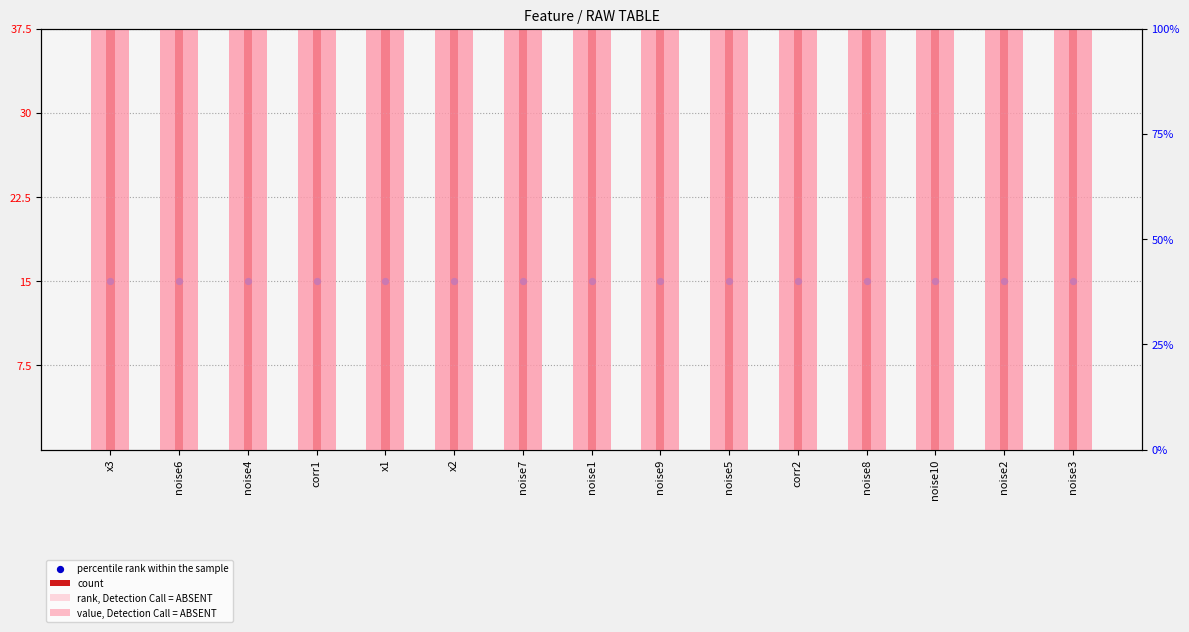

Which series reaches the maximum Y coordinate?

rank, Detection Call = ABSENT